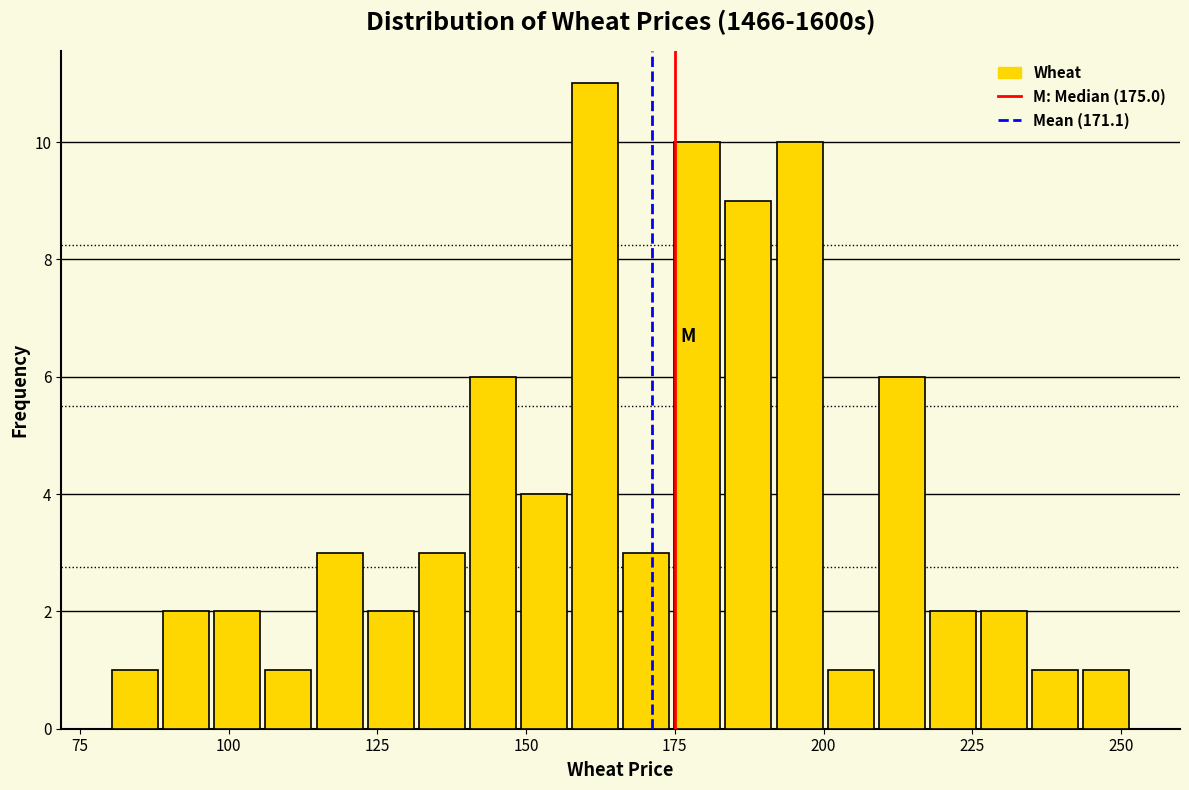

Read against the x-axis, roughly where is the centre of the tallest bar?

160